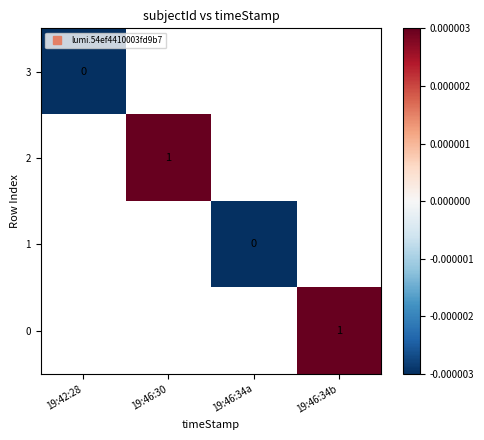

Rank the series by their maximum value, from highest to lowest.

3, 2, 1, 0